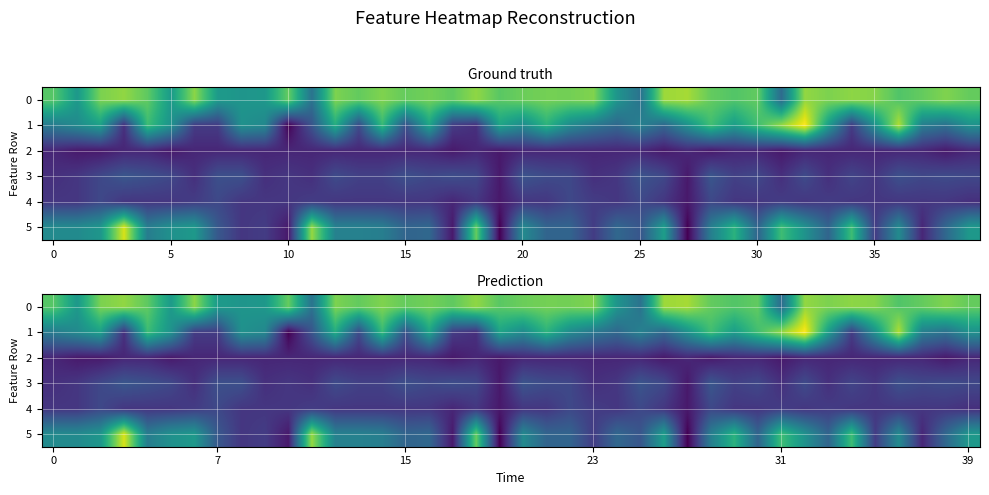

Is it true that 2 equals 0.6 at 15?

False